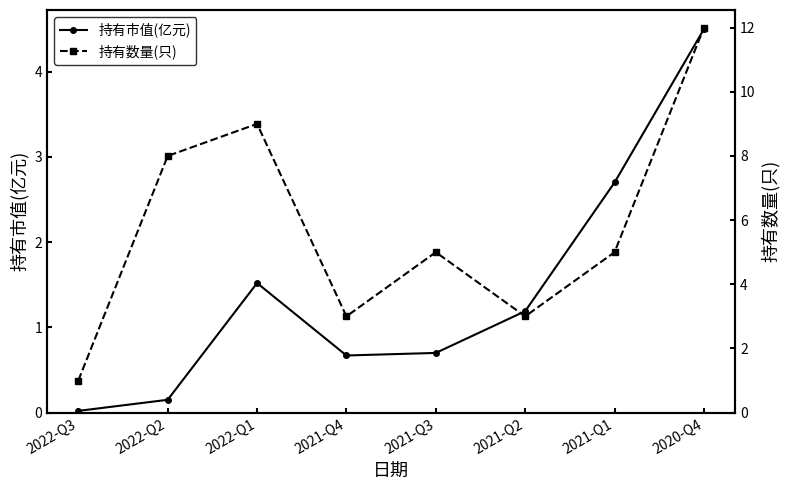

The 持有市值(亿元) series shows 4.5 at 2020-Q4. True or false?

True